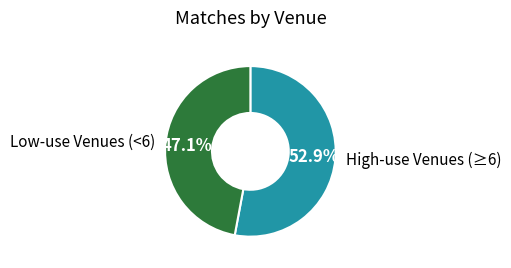

To the nearest percent, what is the difference between the largest and smallest slice percentages?

6%